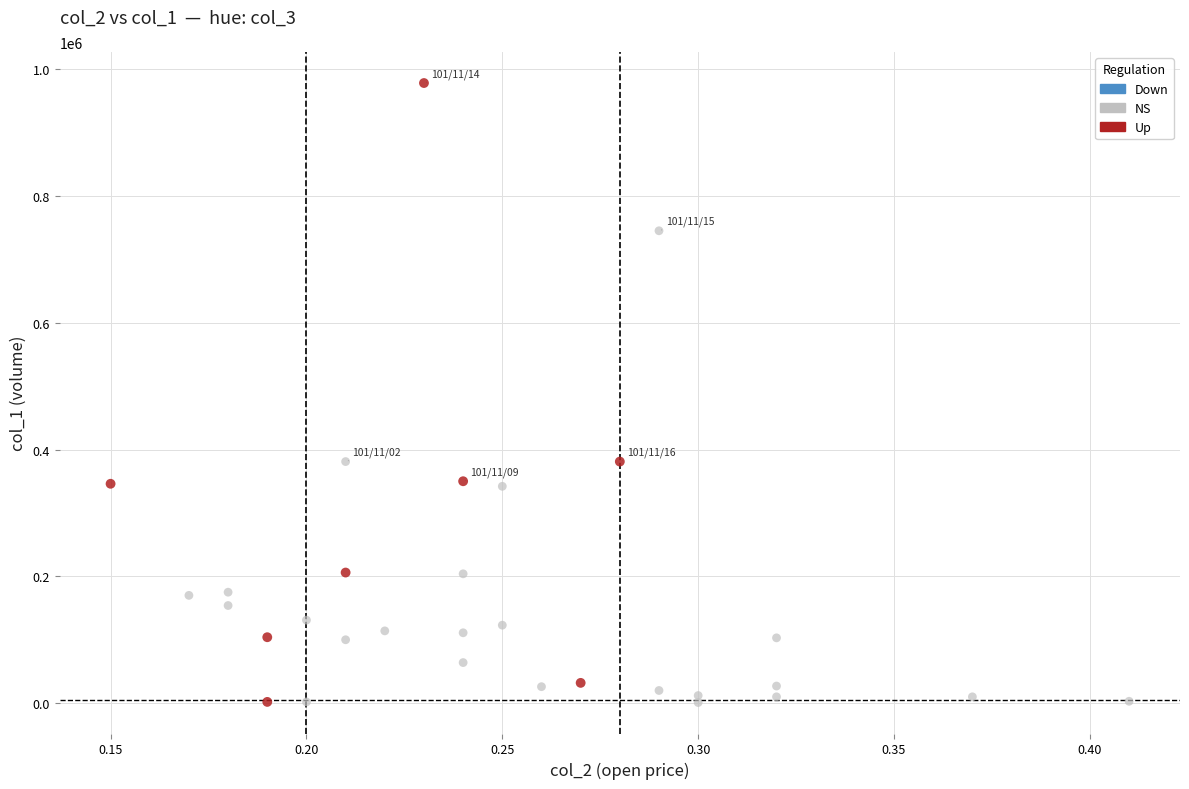

Which series has the largest Y range (max minus min)?

Up